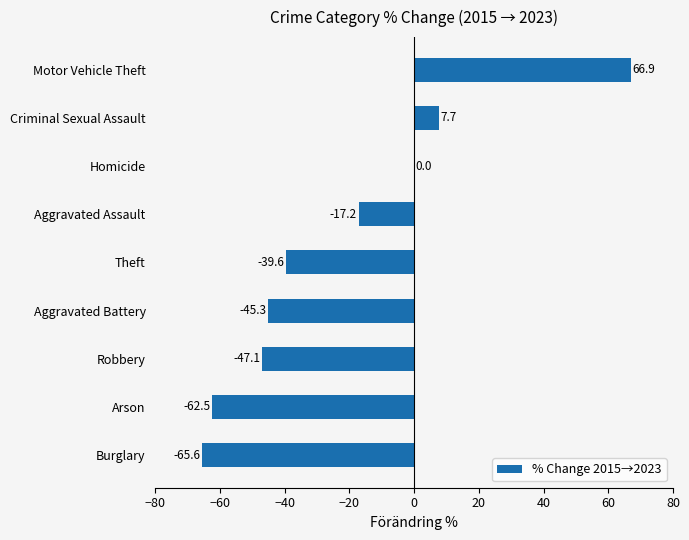

At which label is the value closest to 0?

Homicide